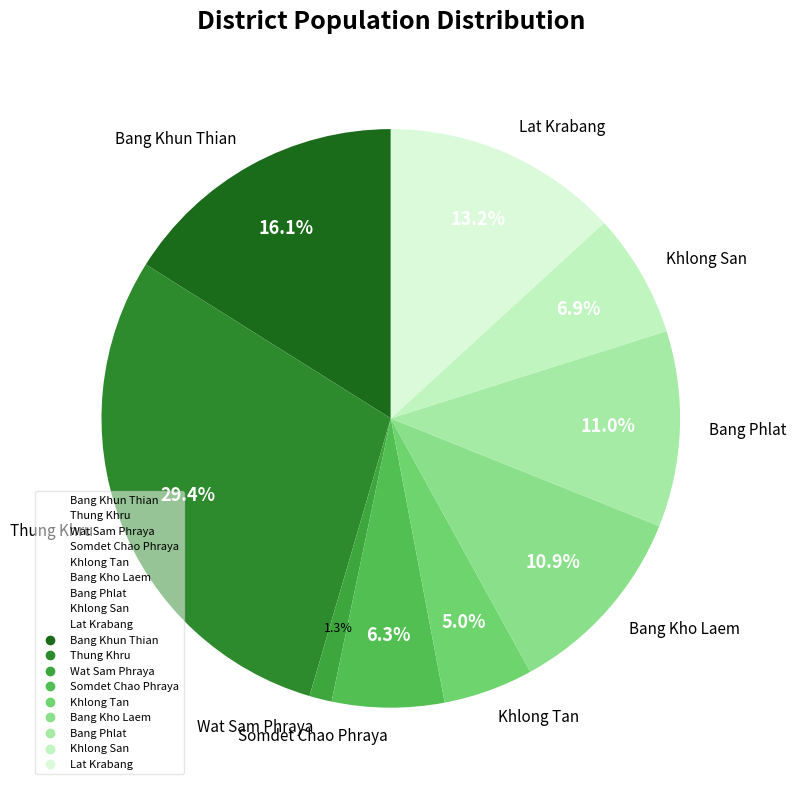

To the nearest percent, what percentage of the pie is Bang Kho Laem?

11%